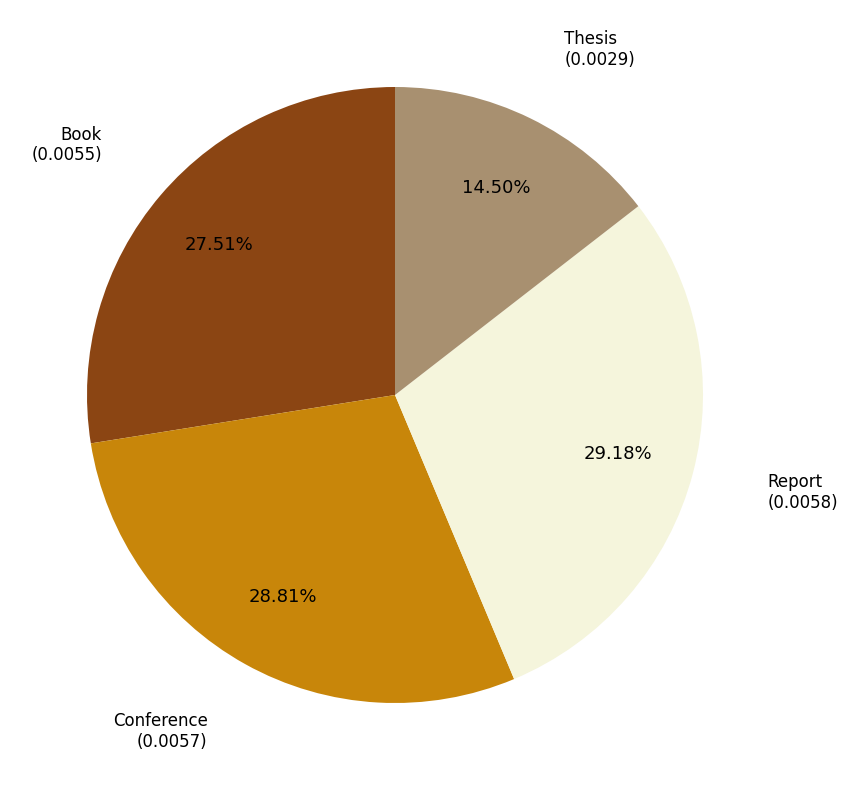

Is there any slice that represents more than half of the pie?

No